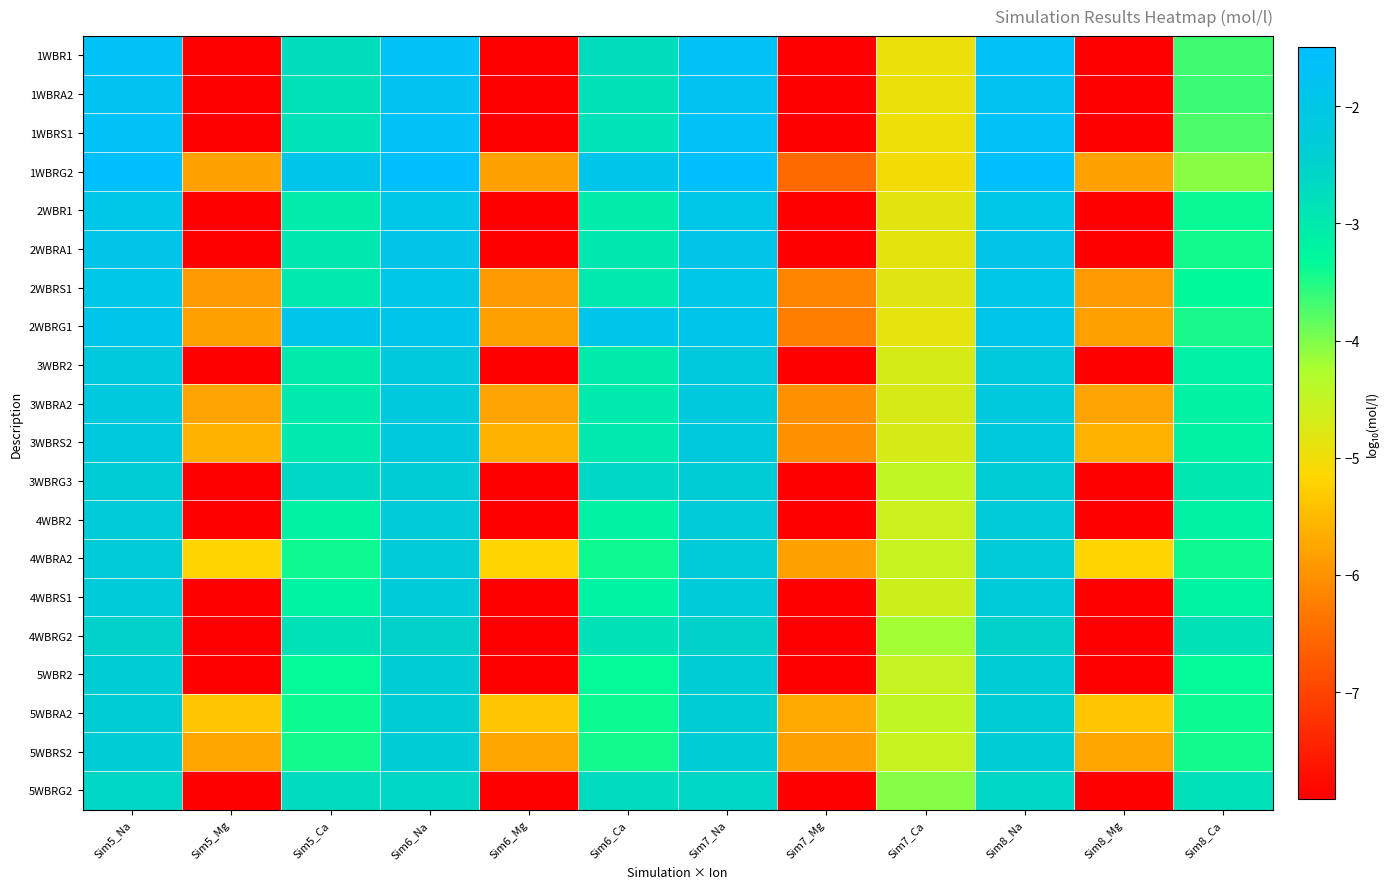

Reading left to right, transcribe all the data shown in this chart.

1WBR1: Sim5_Na=-1.7	Sim5_Mg=-7.9	Sim5_Ca=-2.7	Sim6_Na=-1.7	Sim6_Mg=-7.9	Sim6_Ca=-2.7	Sim7_Na=-1.7	Sim7_Mg=-7.9	Sim7_Ca=-5.0	Sim8_Na=-1.7	Sim8_Mg=-7.9	Sim8_Ca=-3.7
1WBRA2: Sim5_Na=-1.7	Sim5_Mg=-7.9	Sim5_Ca=-2.8	Sim6_Na=-1.7	Sim6_Mg=-7.9	Sim6_Ca=-2.8	Sim7_Na=-1.7	Sim7_Mg=-7.9	Sim7_Ca=-5.0	Sim8_Na=-1.7	Sim8_Mg=-7.9	Sim8_Ca=-3.6
1WBRS1: Sim5_Na=-1.7	Sim5_Mg=-7.9	Sim5_Ca=-2.8	Sim6_Na=-1.7	Sim6_Mg=-7.9	Sim6_Ca=-2.8	Sim7_Na=-1.7	Sim7_Mg=-7.9	Sim7_Ca=-5.0	Sim8_Na=-1.7	Sim8_Mg=-7.9	Sim8_Ca=-3.7
1WBRG2: Sim5_Na=-1.5	Sim5_Mg=-5.8	Sim5_Ca=-1.9	Sim6_Na=-1.5	Sim6_Mg=-5.8	Sim6_Ca=-1.9	Sim7_Na=-1.5	Sim7_Mg=-6.5	Sim7_Ca=-5.0	Sim8_Na=-1.5	Sim8_Mg=-5.8	Sim8_Ca=-4.1
2WBR1: Sim5_Na=-2.0	Sim5_Mg=-7.9	Sim5_Ca=-3.0	Sim6_Na=-2.0	Sim6_Mg=-7.9	Sim6_Ca=-3.0	Sim7_Na=-2.0	Sim7_Mg=-7.9	Sim7_Ca=-4.8	Sim8_Na=-2.0	Sim8_Mg=-7.9	Sim8_Ca=-3.4
2WBRA1: Sim5_Na=-1.9	Sim5_Mg=-7.9	Sim5_Ca=-3.0	Sim6_Na=-1.9	Sim6_Mg=-7.9	Sim6_Ca=-3.0	Sim7_Na=-1.9	Sim7_Mg=-7.9	Sim7_Ca=-4.9	Sim8_Na=-1.9	Sim8_Mg=-7.9	Sim8_Ca=-3.4
2WBRS1: Sim5_Na=-2.0	Sim5_Mg=-5.9	Sim5_Ca=-3.0	Sim6_Na=-2.0	Sim6_Mg=-5.9	Sim6_Ca=-3.0	Sim7_Na=-2.0	Sim7_Mg=-6.2	Sim7_Ca=-4.8	Sim8_Na=-2.0	Sim8_Mg=-5.9	Sim8_Ca=-3.3
2WBRG1: Sim5_Na=-1.9	Sim5_Mg=-5.8	Sim5_Ca=-1.9	Sim6_Na=-1.9	Sim6_Mg=-5.8	Sim6_Ca=-1.9	Sim7_Na=-1.9	Sim7_Mg=-6.2	Sim7_Ca=-4.9	Sim8_Na=-1.9	Sim8_Mg=-5.8	Sim8_Ca=-3.5
3WBR2: Sim5_Na=-2.2	Sim5_Mg=-7.9	Sim5_Ca=-3.0	Sim6_Na=-2.2	Sim6_Mg=-7.9	Sim6_Ca=-3.0	Sim7_Na=-2.2	Sim7_Mg=-7.9	Sim7_Ca=-4.7	Sim8_Na=-2.2	Sim8_Mg=-7.9	Sim8_Ca=-3.1
3WBRA2: Sim5_Na=-2.1	Sim5_Mg=-5.8	Sim5_Ca=-3.0	Sim6_Na=-2.1	Sim6_Mg=-5.8	Sim6_Ca=-3.0	Sim7_Na=-2.1	Sim7_Mg=-6.0	Sim7_Ca=-4.7	Sim8_Na=-2.1	Sim8_Mg=-5.8	Sim8_Ca=-3.2
3WBRS2: Sim5_Na=-2.2	Sim5_Mg=-5.6	Sim5_Ca=-3.0	Sim6_Na=-2.2	Sim6_Mg=-5.6	Sim6_Ca=-3.0	Sim7_Na=-2.2	Sim7_Mg=-6.0	Sim7_Ca=-4.7	Sim8_Na=-2.2	Sim8_Mg=-5.6	Sim8_Ca=-3.2
3WBRG3: Sim5_Na=-2.3	Sim5_Mg=-7.9	Sim5_Ca=-2.6	Sim6_Na=-2.3	Sim6_Mg=-7.9	Sim6_Ca=-2.6	Sim7_Na=-2.3	Sim7_Mg=-7.9	Sim7_Ca=-4.5	Sim8_Na=-2.3	Sim8_Mg=-7.9	Sim8_Ca=-3.0
4WBR2: Sim5_Na=-2.3	Sim5_Mg=-7.9	Sim5_Ca=-3.2	Sim6_Na=-2.3	Sim6_Mg=-7.9	Sim6_Ca=-3.2	Sim7_Na=-2.3	Sim7_Mg=-7.9	Sim7_Ca=-4.6	Sim8_Na=-2.3	Sim8_Mg=-7.9	Sim8_Ca=-3.2
4WBRA2: Sim5_Na=-2.3	Sim5_Mg=-5.2	Sim5_Ca=-3.4	Sim6_Na=-2.3	Sim6_Mg=-5.2	Sim6_Ca=-3.4	Sim7_Na=-2.3	Sim7_Mg=-5.8	Sim7_Ca=-4.5	Sim8_Na=-2.3	Sim8_Mg=-5.2	Sim8_Ca=-3.4
4WBRS1: Sim5_Na=-2.3	Sim5_Mg=-7.9	Sim5_Ca=-3.2	Sim6_Na=-2.3	Sim6_Mg=-7.9	Sim6_Ca=-3.2	Sim7_Na=-2.3	Sim7_Mg=-7.9	Sim7_Ca=-4.6	Sim8_Na=-2.3	Sim8_Mg=-7.9	Sim8_Ca=-3.2
4WBRG2: Sim5_Na=-2.5	Sim5_Mg=-7.9	Sim5_Ca=-2.8	Sim6_Na=-2.5	Sim6_Mg=-7.9	Sim6_Ca=-2.8	Sim7_Na=-2.5	Sim7_Mg=-7.9	Sim7_Ca=-4.2	Sim8_Na=-2.5	Sim8_Mg=-7.9	Sim8_Ca=-2.8
5WBR2: Sim5_Na=-2.3	Sim5_Mg=-7.9	Sim5_Ca=-3.3	Sim6_Na=-2.3	Sim6_Mg=-7.9	Sim6_Ca=-3.3	Sim7_Na=-2.3	Sim7_Mg=-7.9	Sim7_Ca=-4.5	Sim8_Na=-2.3	Sim8_Mg=-7.9	Sim8_Ca=-3.3
5WBRA2: Sim5_Na=-2.4	Sim5_Mg=-5.4	Sim5_Ca=-3.4	Sim6_Na=-2.4	Sim6_Mg=-5.4	Sim6_Ca=-3.4	Sim7_Na=-2.4	Sim7_Mg=-5.7	Sim7_Ca=-4.5	Sim8_Na=-2.4	Sim8_Mg=-5.4	Sim8_Ca=-3.4
5WBRS2: Sim5_Na=-2.3	Sim5_Mg=-5.7	Sim5_Ca=-3.4	Sim6_Na=-2.3	Sim6_Mg=-5.7	Sim6_Ca=-3.4	Sim7_Na=-2.3	Sim7_Mg=-5.8	Sim7_Ca=-4.6	Sim8_Na=-2.3	Sim8_Mg=-5.7	Sim8_Ca=-3.4
5WBRG2: Sim5_Na=-2.6	Sim5_Mg=-7.9	Sim5_Ca=-2.7	Sim6_Na=-2.6	Sim6_Mg=-7.9	Sim6_Ca=-2.7	Sim7_Na=-2.6	Sim7_Mg=-7.9	Sim7_Ca=-4.0	Sim8_Na=-2.6	Sim8_Mg=-7.9	Sim8_Ca=-2.8